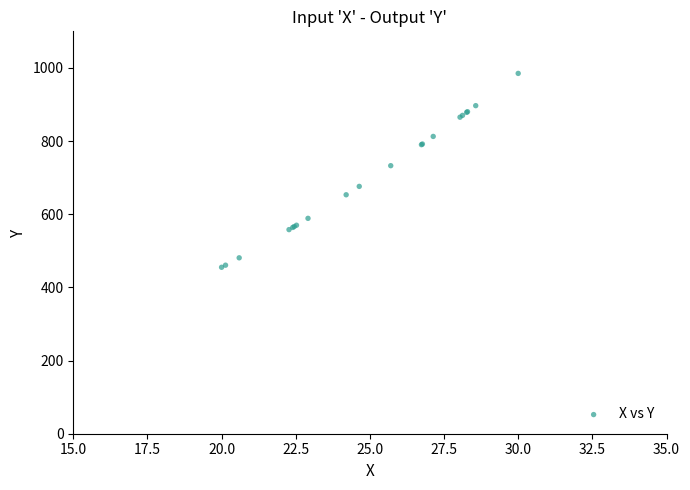

What Y value in the scatter plot is closest to 720?

732.7